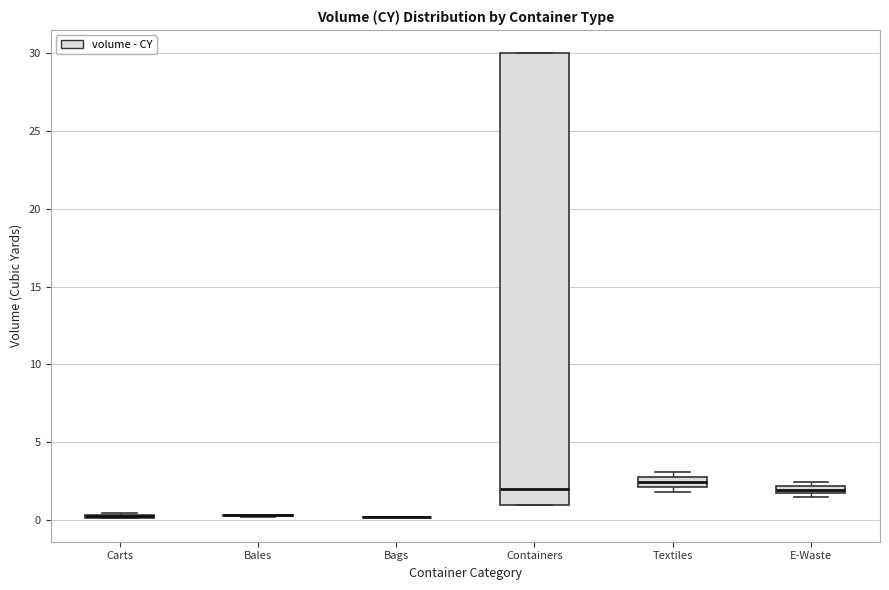

Comparing the boxes themselves (not the whiskers), which one is the tallest?

Containers